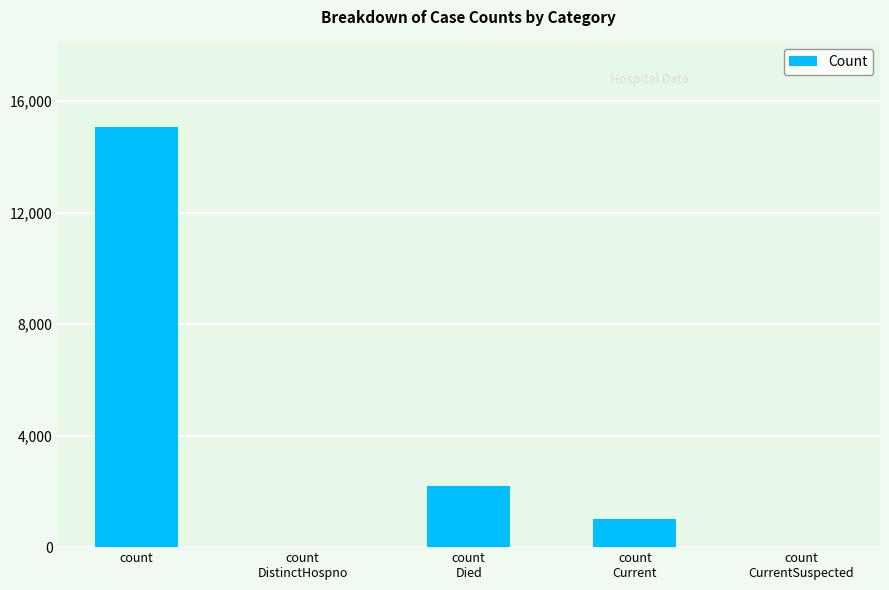

The value at count
CurrentSuspected is 0. True or false?

True